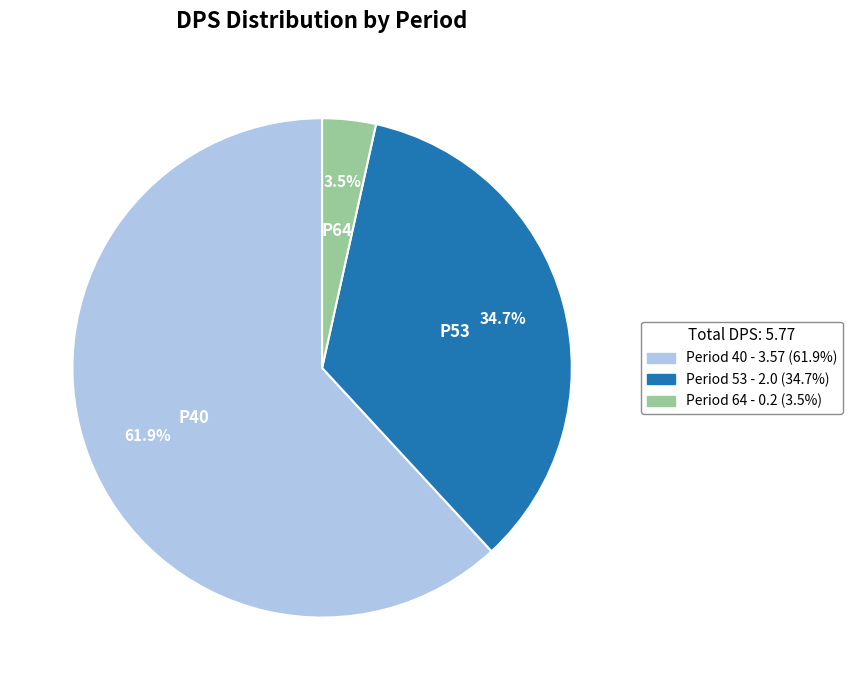

Do Period 40 - 3.57 (61.9%) and Period 64 - 0.2 (3.5%) together represent more than half of the pie?

Yes